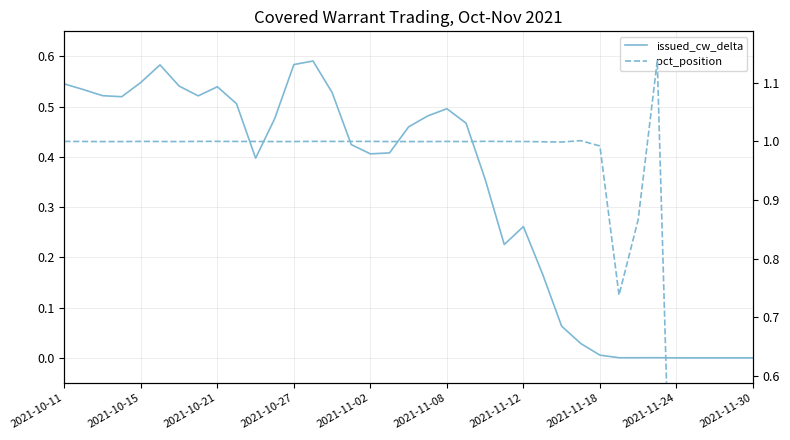

Rank the series by their maximum value, from lowest to highest.

issued_cw_delta, pct_position